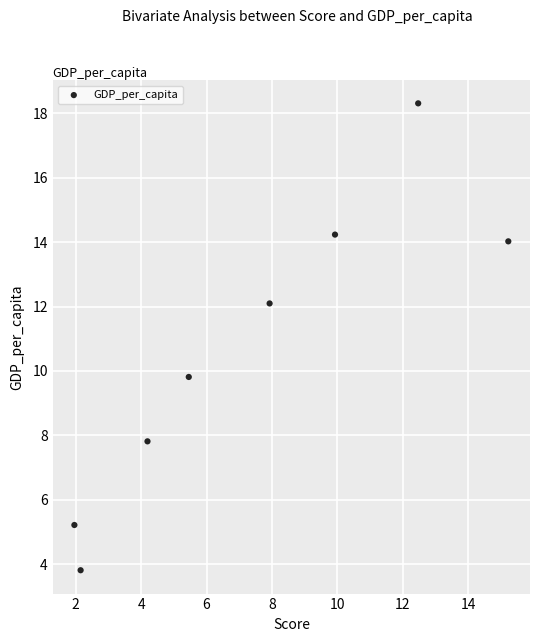

What is the average Y value?

10.7